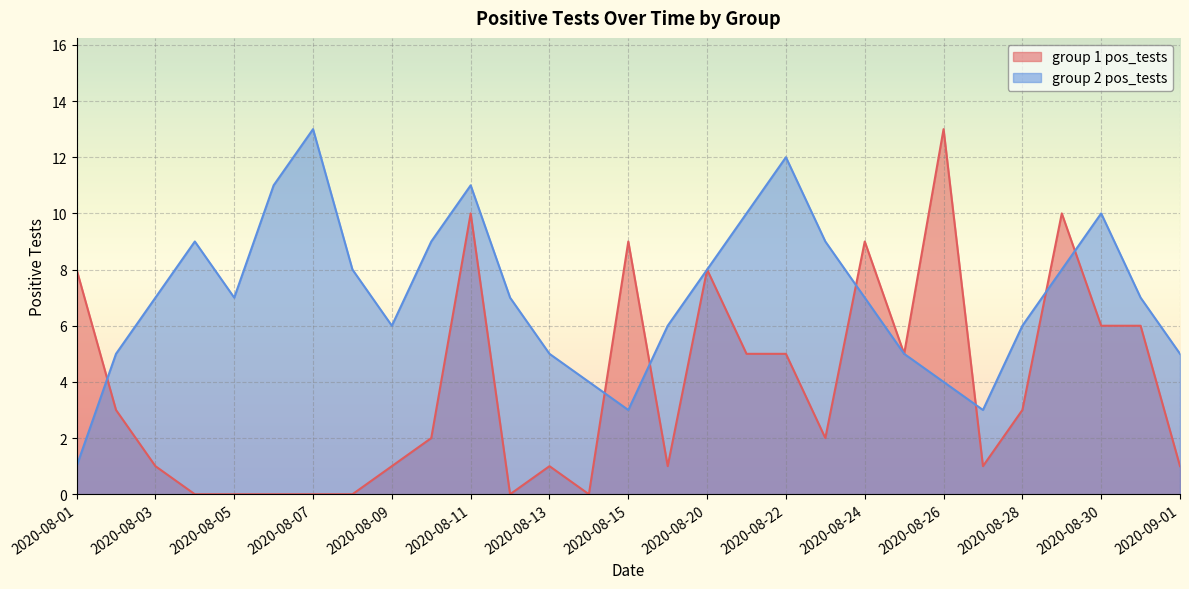

List the labels in order of group 1 pos_tests value, largest first.

2020-08-26, 2020-08-11, 2020-08-29, 2020-08-15, 2020-08-24, 2020-08-01, 2020-08-20, 2020-08-30, 2020-08-31, 2020-08-21, 2020-08-22, 2020-08-25, 2020-08-02, 2020-08-28, 2020-08-10, 2020-08-23, 2020-08-03, 2020-08-09, 2020-08-13, 2020-08-16, 2020-08-27, 2020-09-01, 2020-08-04, 2020-08-05, 2020-08-06, 2020-08-07, 2020-08-08, 2020-08-12, 2020-08-14